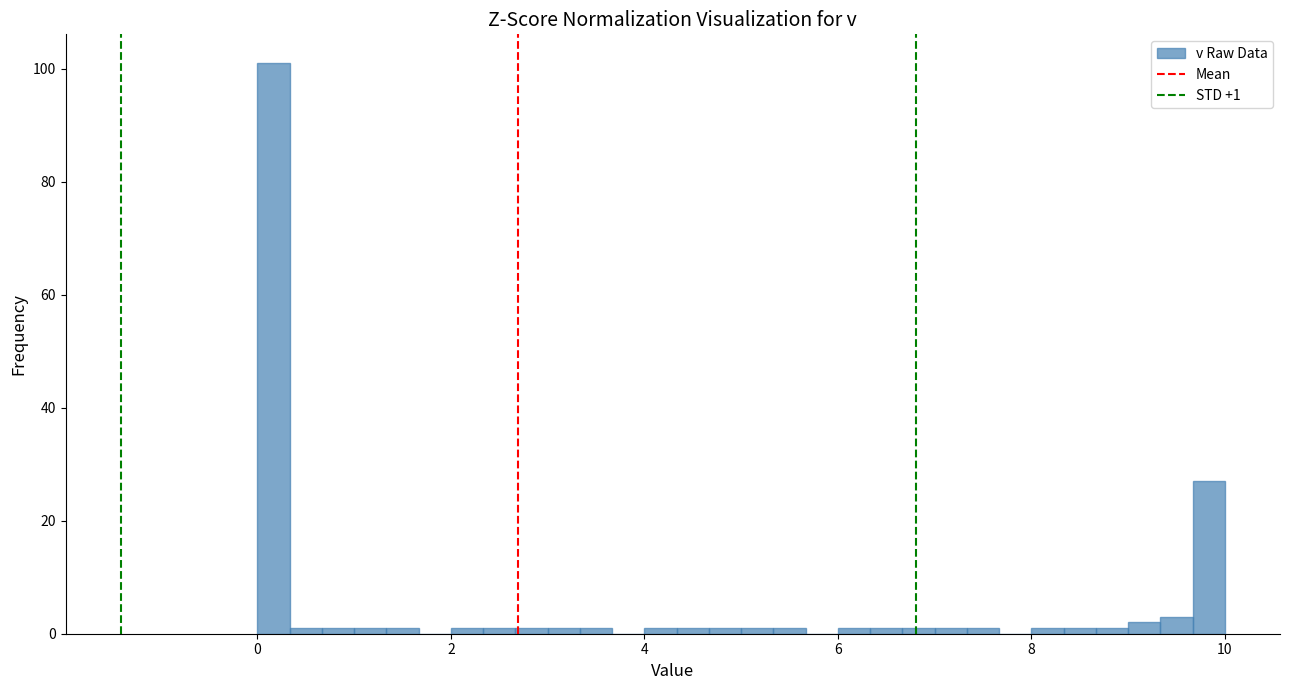

Read against the x-axis, roughly where is the centre of the tallest bar?

0.2